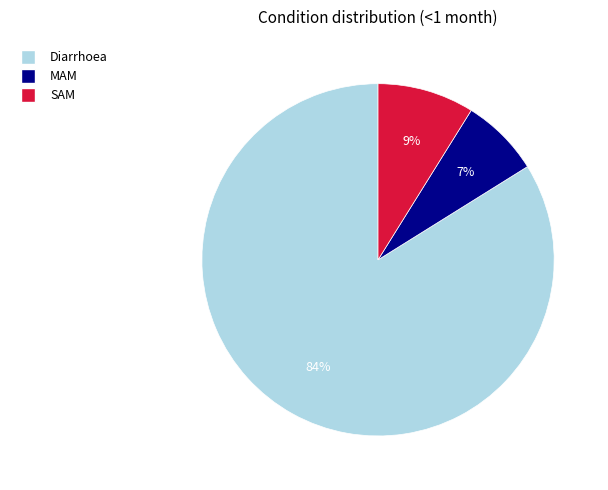

To the nearest percent, what is the combined percentage of SAM and Diarrhoea?

93%